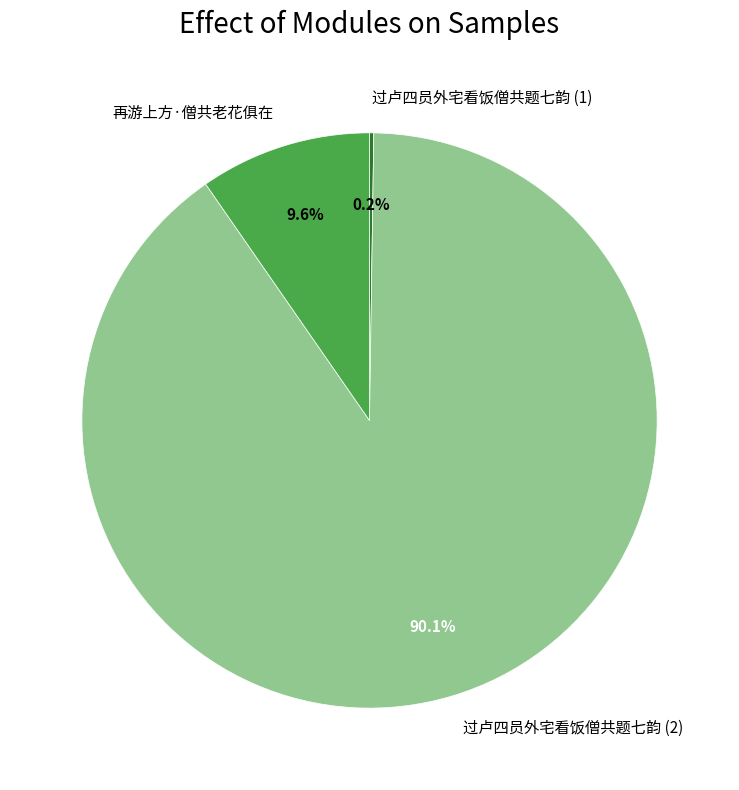

Which category has the biggest portion of the pie?

过卢四员外宅看饭僧共题七韵 (2)